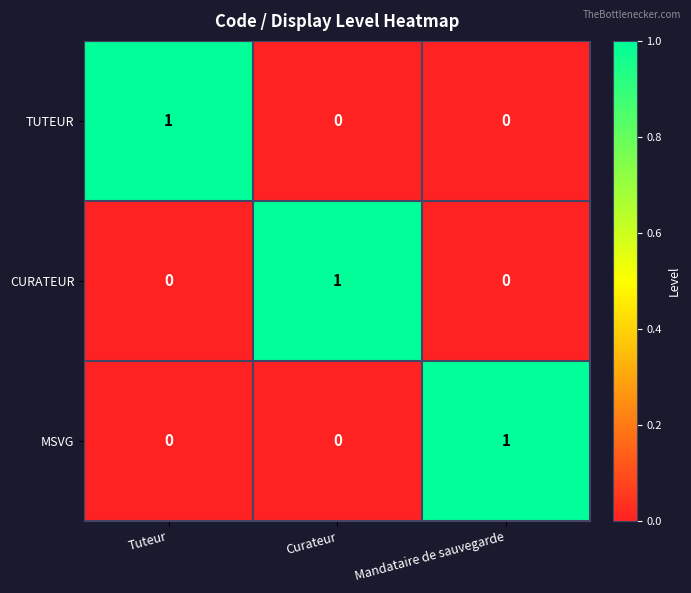

How many values in the MSVG series exceed 0?

1